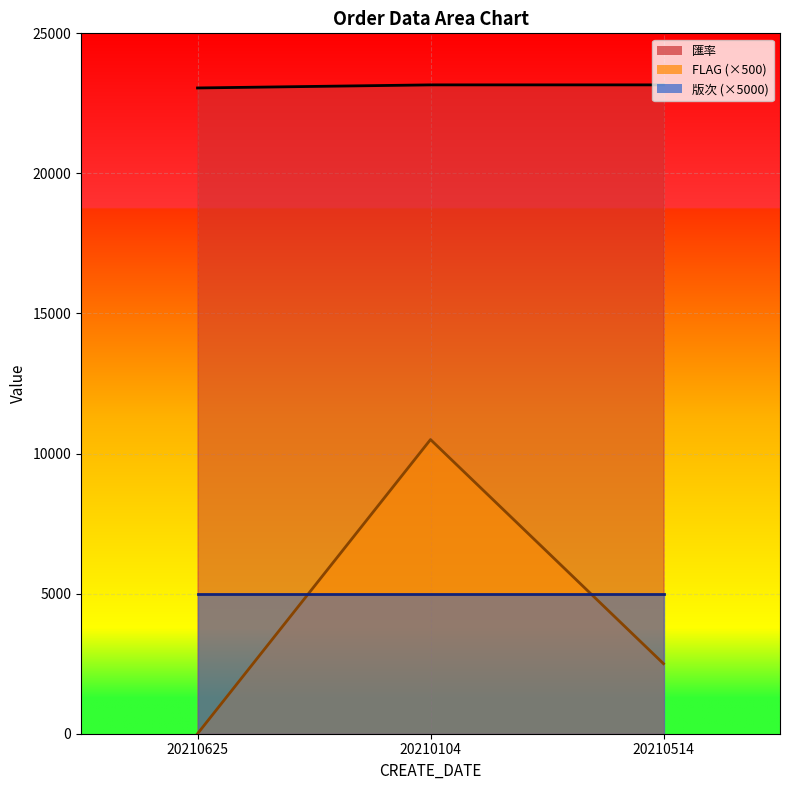

Rank the series at 20210514 from highest to lowest value.

匯率, 版次 (×5000), FLAG (×500)